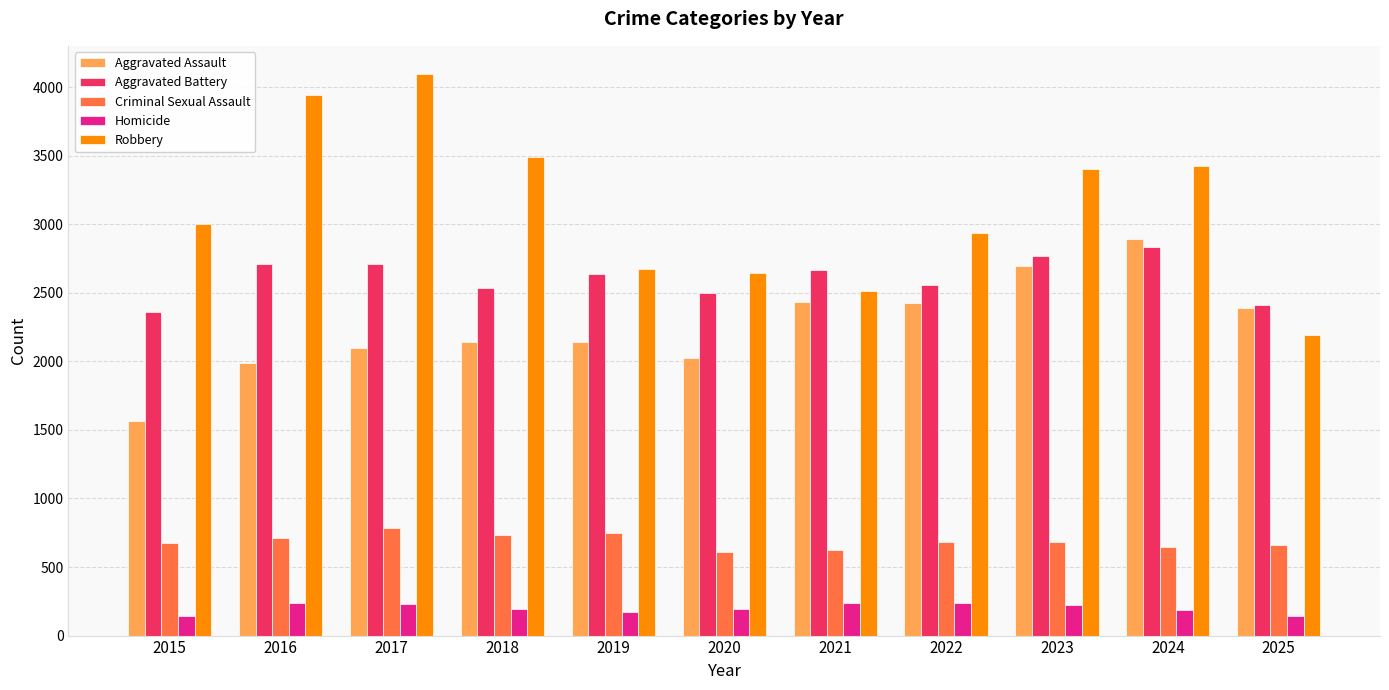

Which series has the widest spread of values?

Robbery